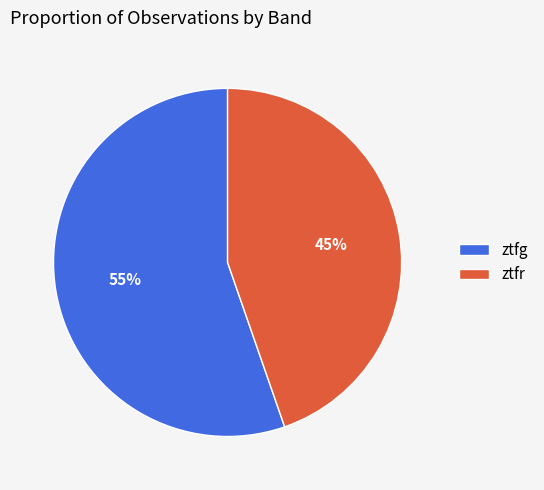

To the nearest percent, what is the average slice percentage?

50%